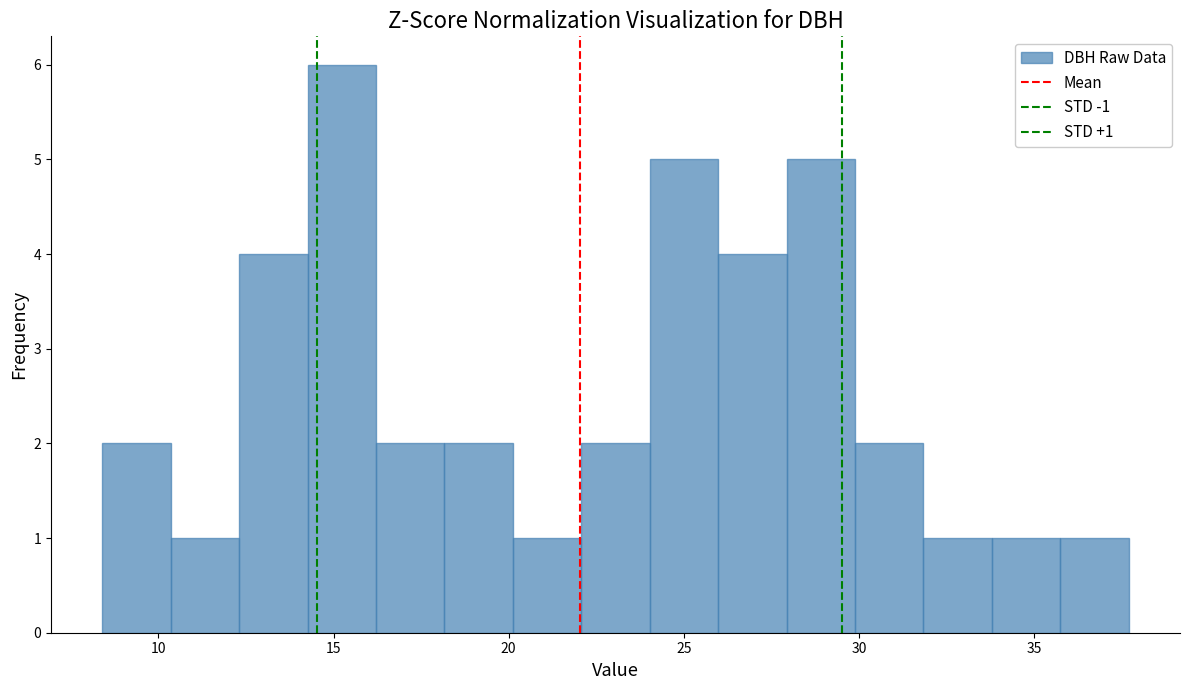

Read against the x-axis, roughly where is the centre of the tallest bar?

15.0